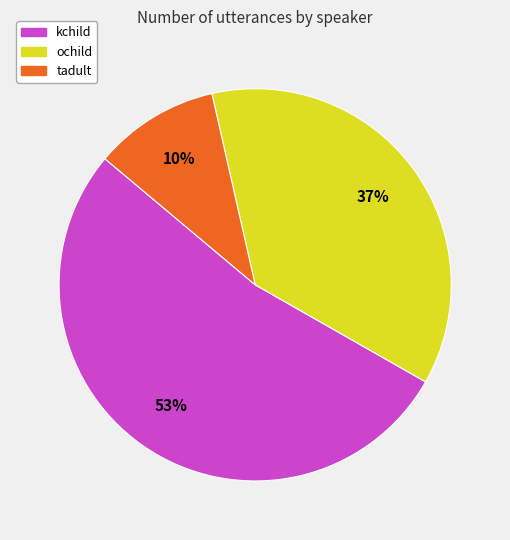

Approximately how many times larger is the value at kchild compared to ochild?

1.4